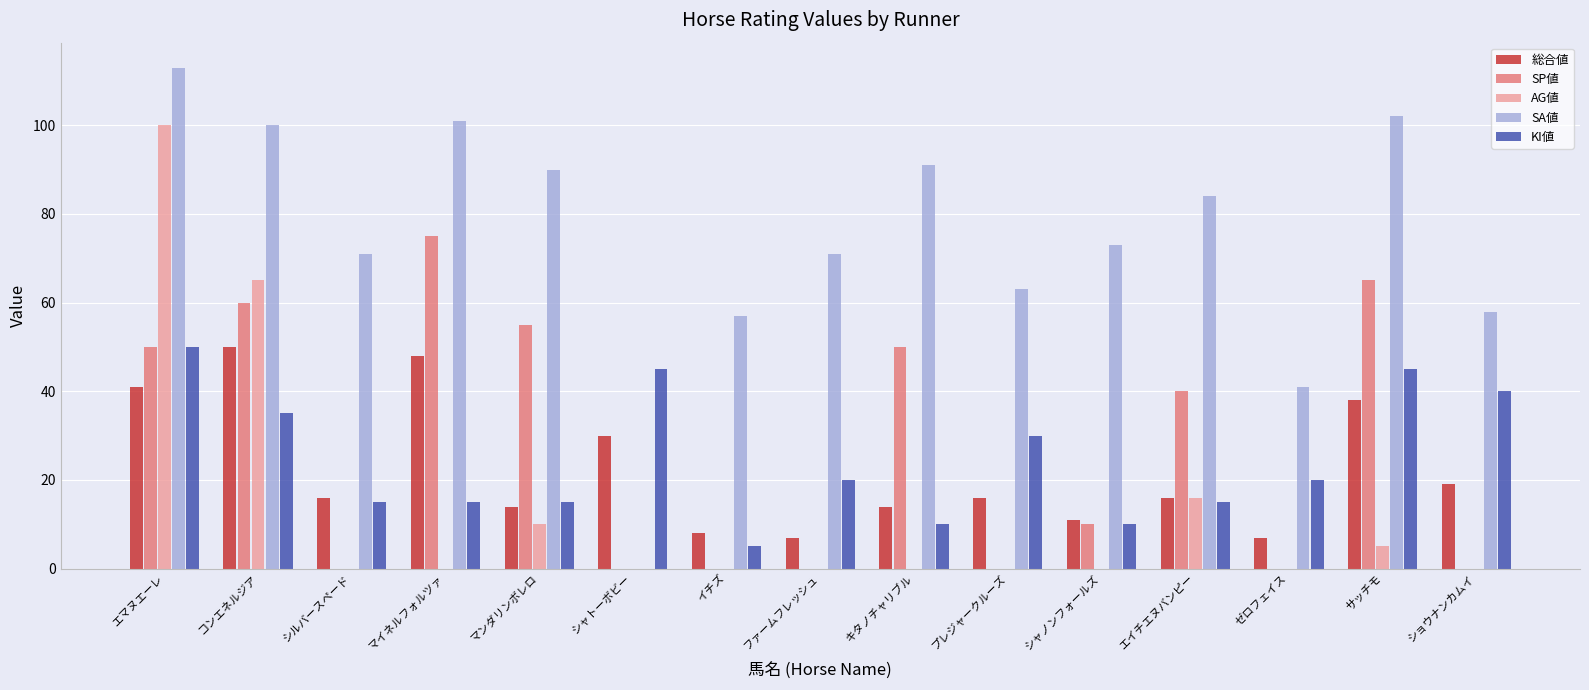

How many distinct data groups are displayed?

5